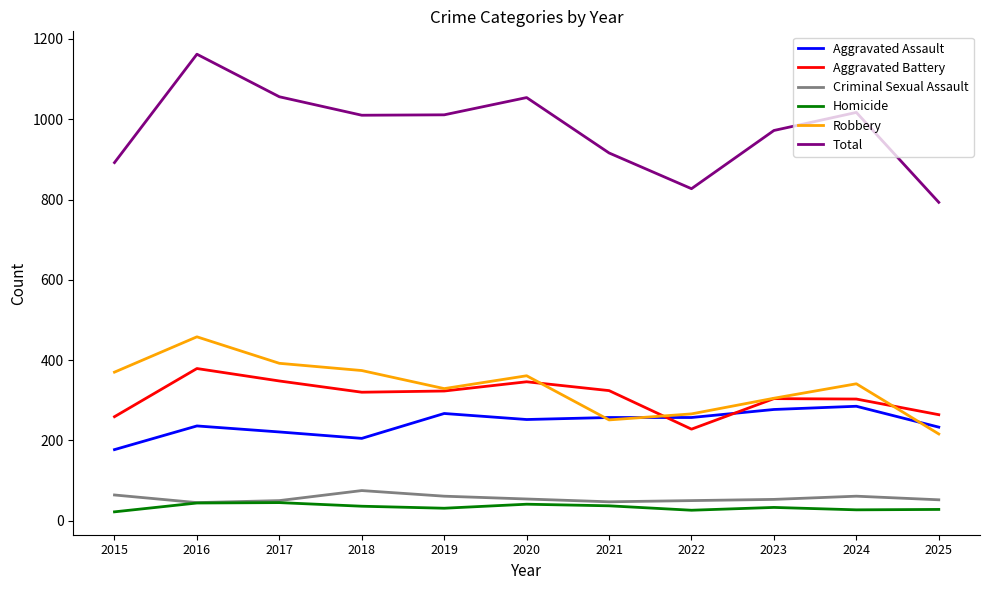

What is the maximum value shown in the chart?

1162